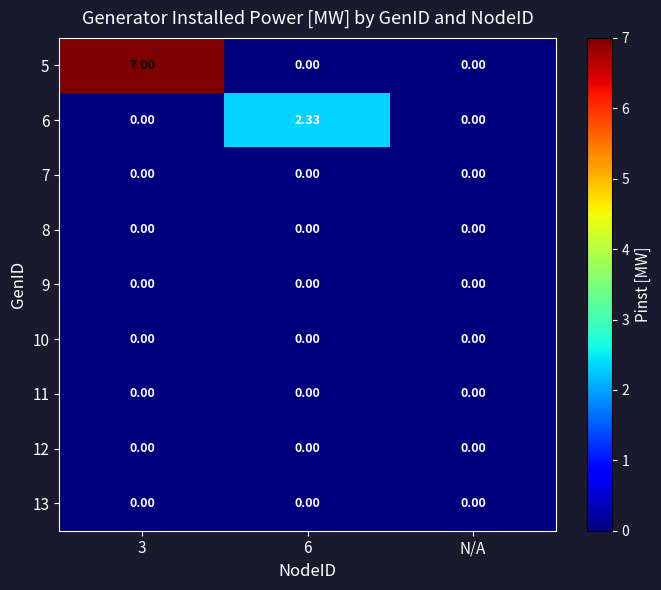

Reading left to right, what are all the values shown in this chart?

5: 3=7.0	6=0.0	N/A=0.0
6: 3=0.0	6=2.3	N/A=0.0
7: 3=0.0	6=0.0	N/A=0.0
8: 3=0.0	6=0.0	N/A=0.0
9: 3=0.0	6=0.0	N/A=0.0
10: 3=0.0	6=0.0	N/A=0.0
11: 3=0.0	6=0.0	N/A=0.0
12: 3=0.0	6=0.0	N/A=0.0
13: 3=0.0	6=0.0	N/A=0.0